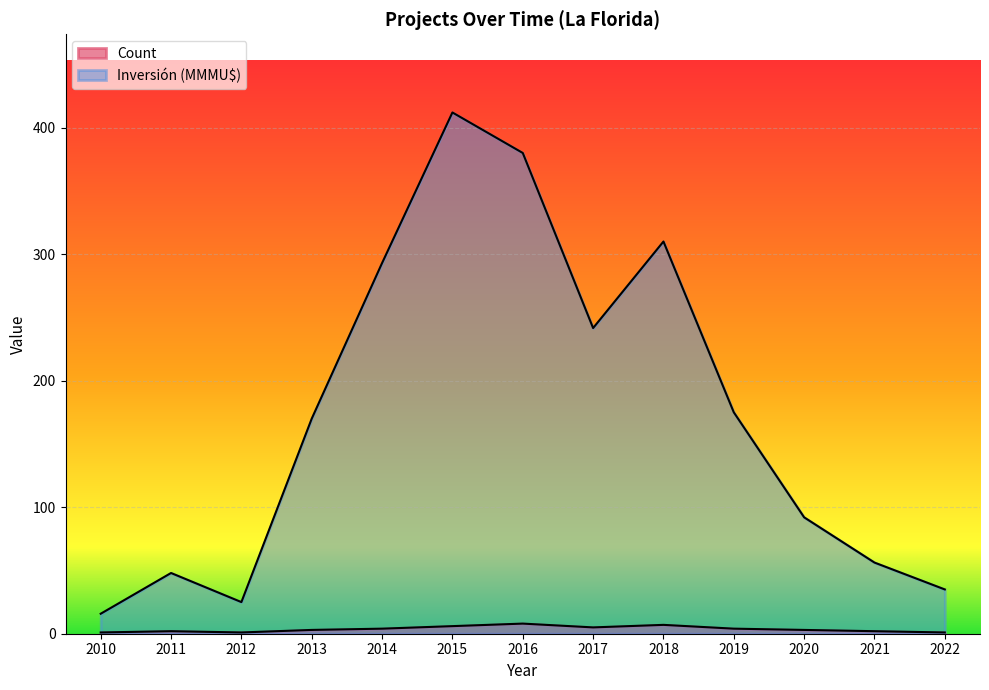

At which category does Count reach its first local valley?

2012